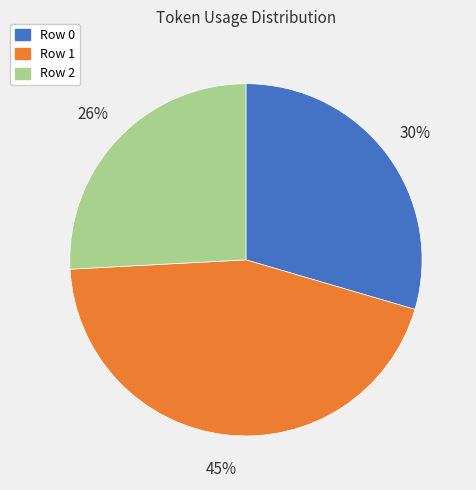

Combined, do Row 2 and Row 0 account for over 50%?

Yes